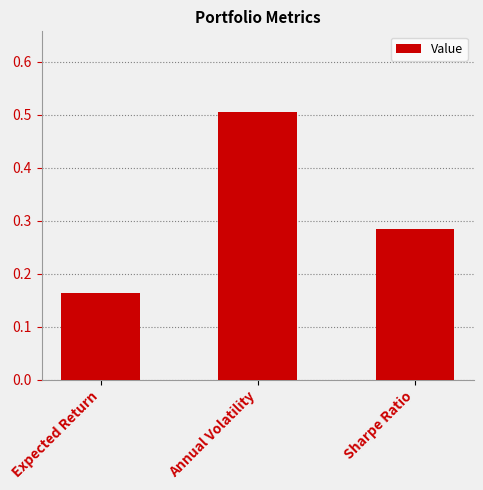

List the labels in order of value, smallest first.

Expected Return, Sharpe Ratio, Annual Volatility